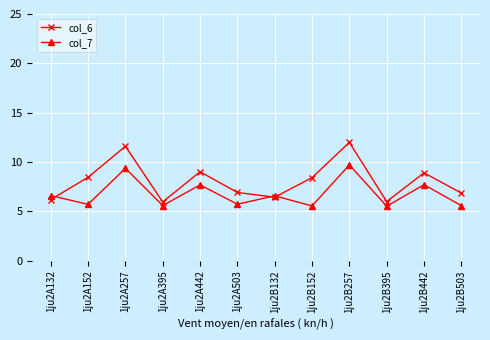

What is the difference between the maximum and second lowest values in the col_6 series?

6.0